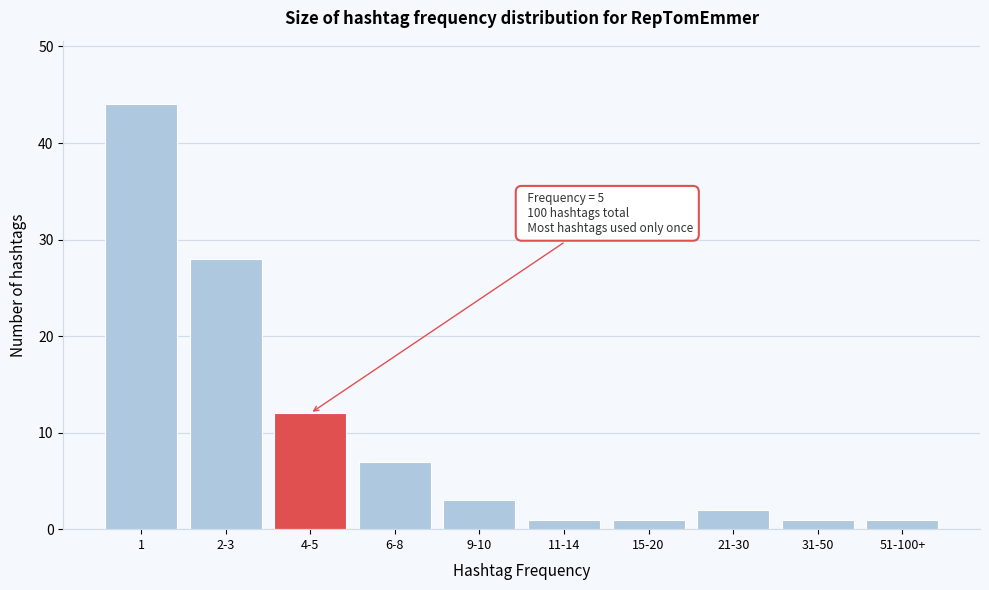

Reading right to left, what are all the values shown in this chart?

51-100+=1	31-50=1	21-30=2	15-20=1	11-14=1	9-10=3	6-8=7	4-5=12	2-3=28	1=44